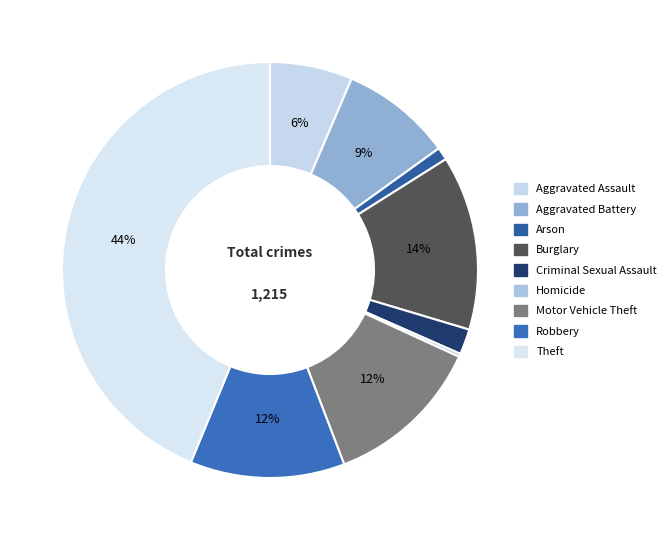

Combined, do Aggravated Assault and Theft account for over 50%?

Yes